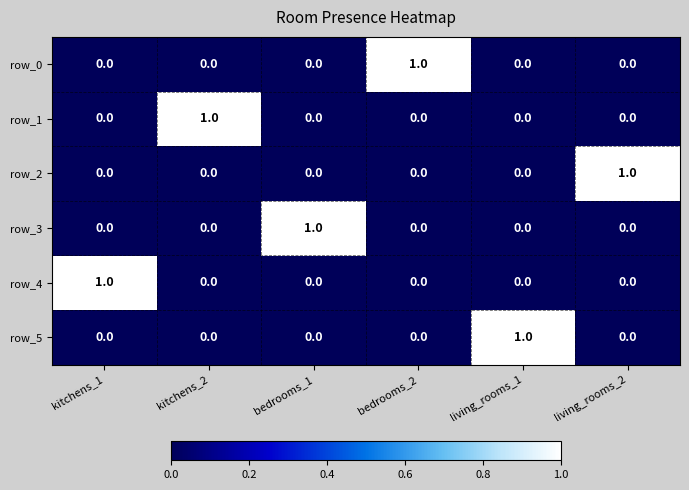

Which category has the highest value in the row_5 series?

living_rooms_1